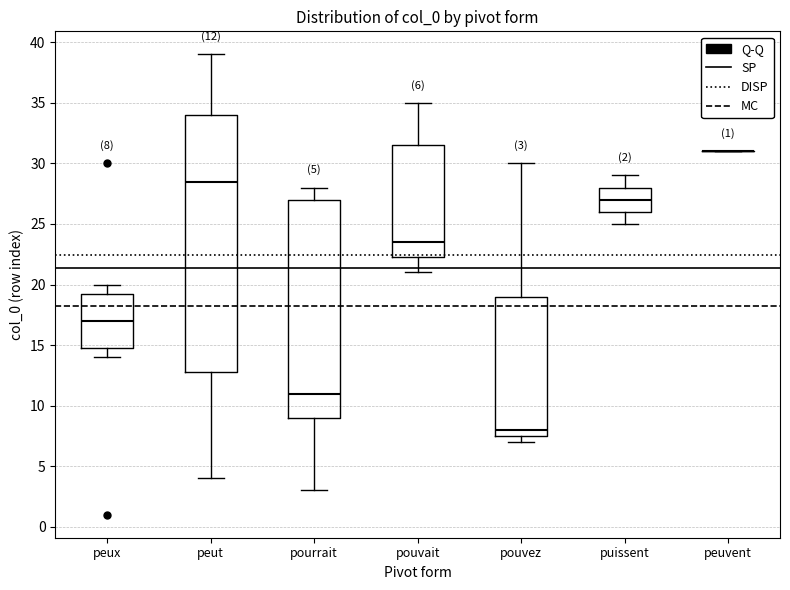

Which box is the tallest, from its lower edge to its upper edge?

peut